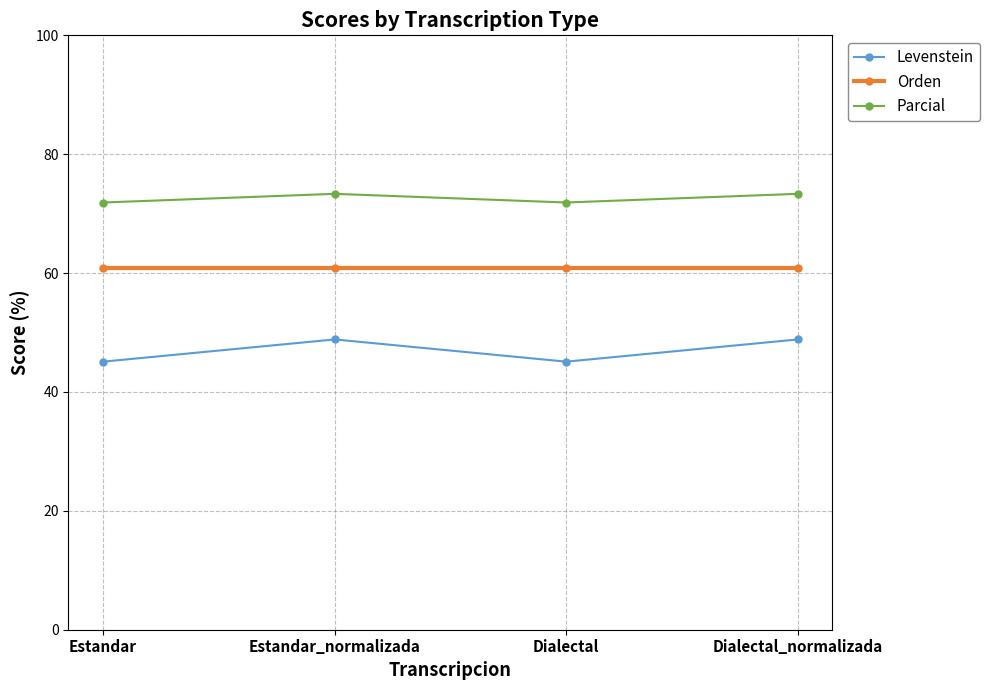

How many interior local valleys does the Parcial series have?

1